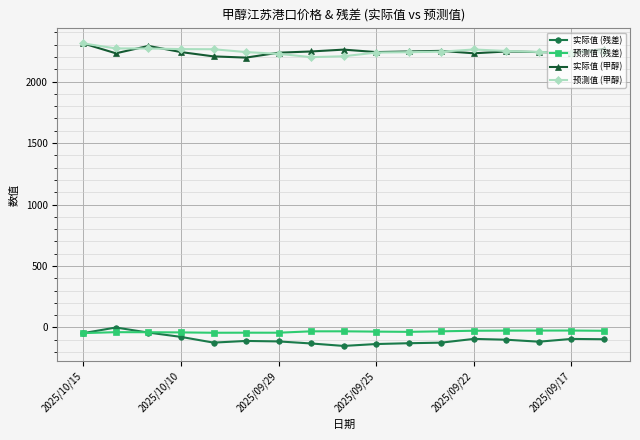

Count the number of data series in this chart.

4